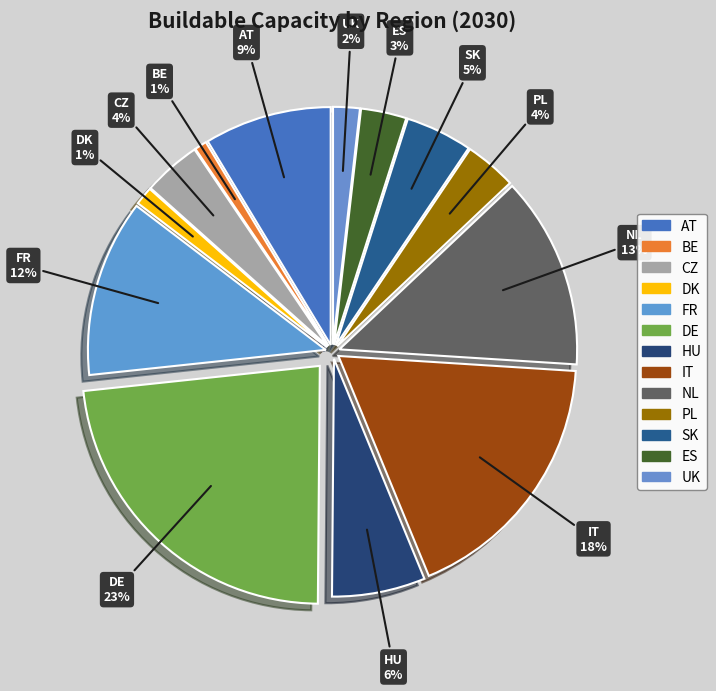

To the nearest percent, what is the combined percentage of DK and PL?

5%